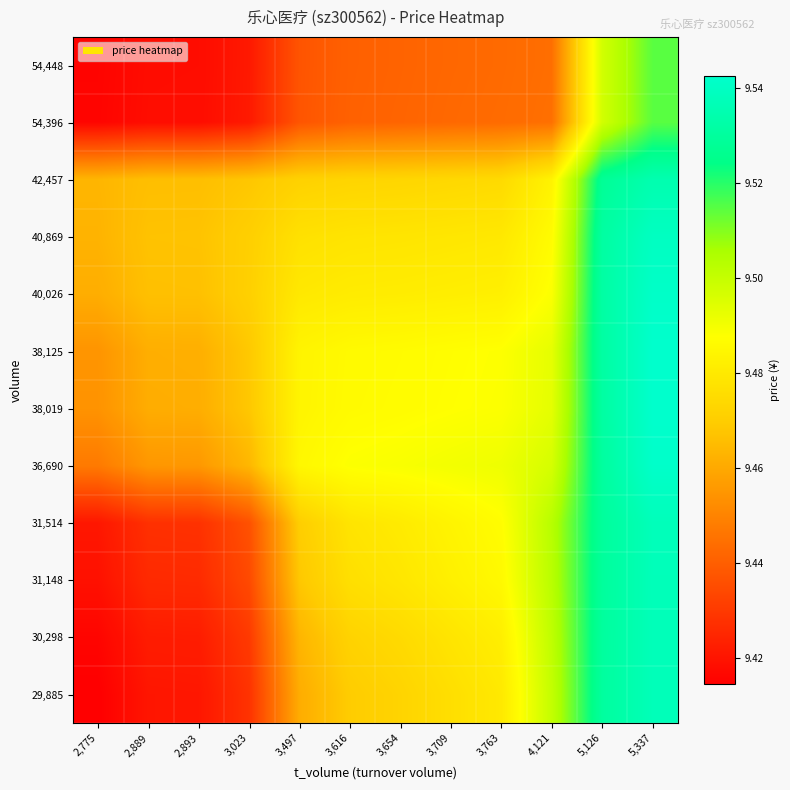

Between 2,893 and 2,889, which is larger?

2,893